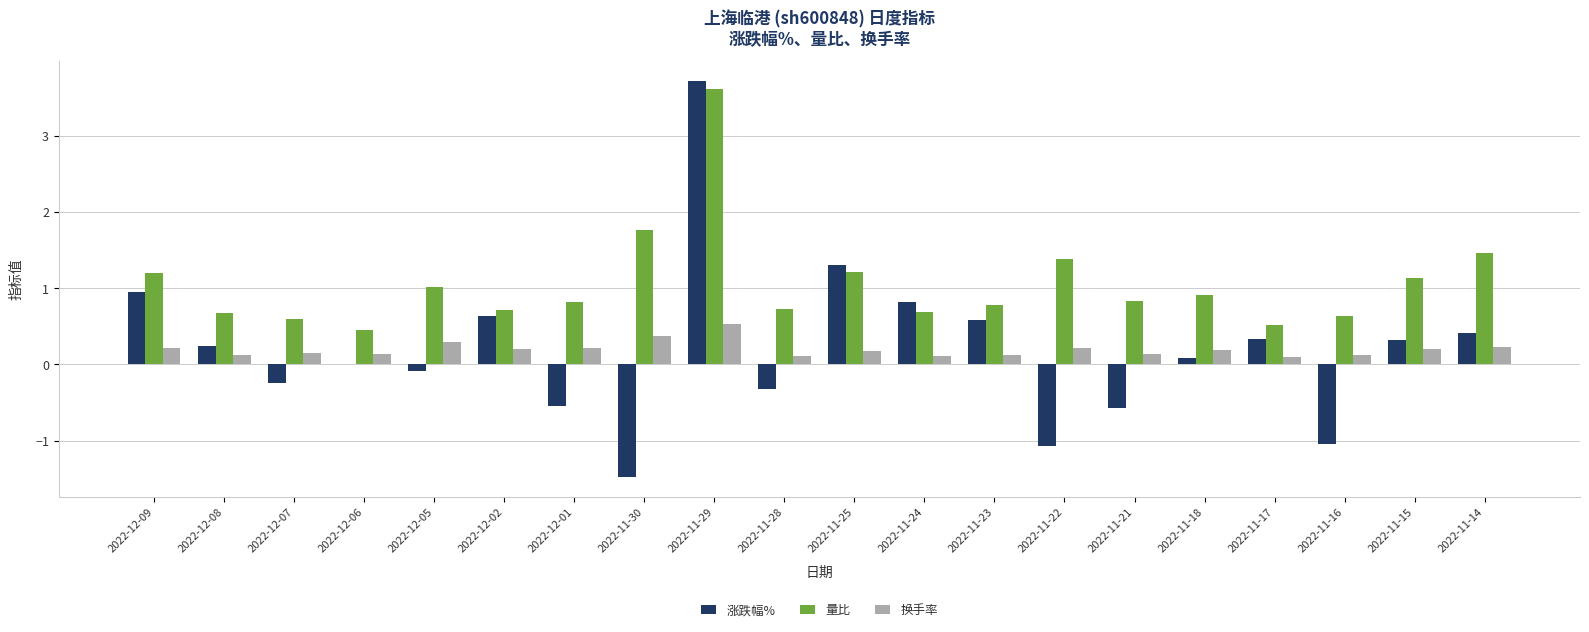

Is the value of 量比 at 2022-11-25 greater than the value of 换手率 at 2022-11-16?

Yes